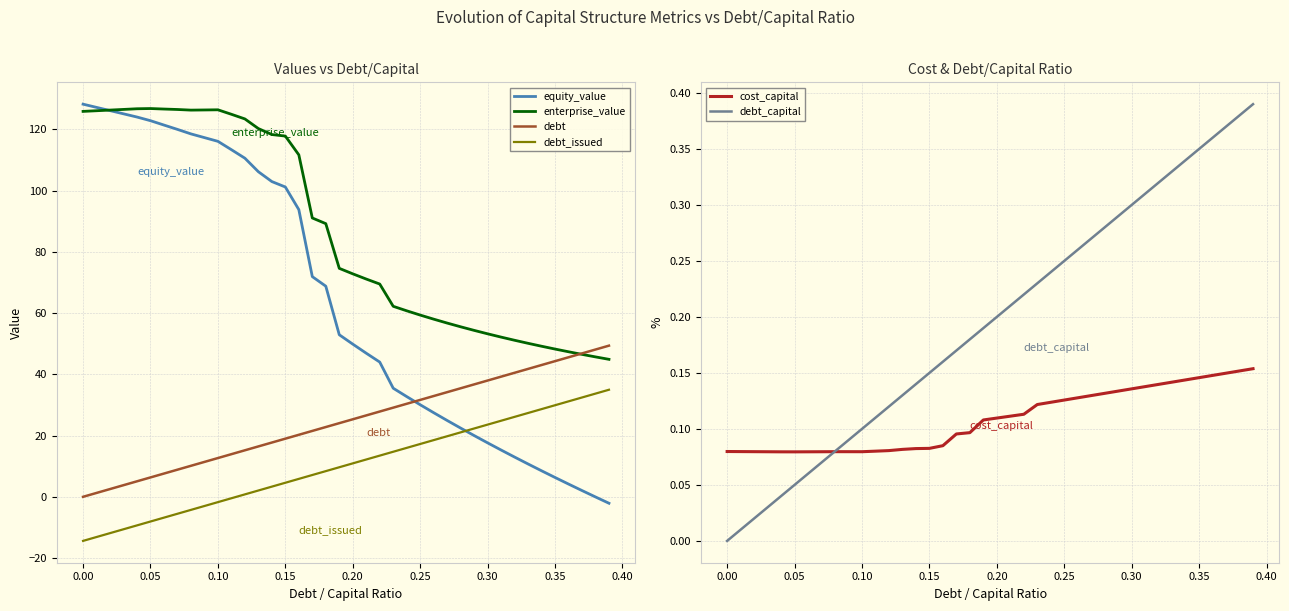

How many values in equity_value are below zero?

2